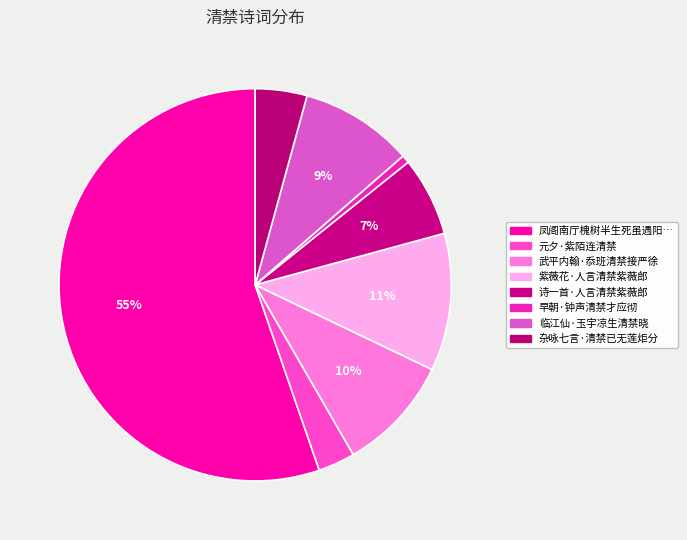

To the nearest percent, what is the difference between the largest and smallest slice percentages?

55%